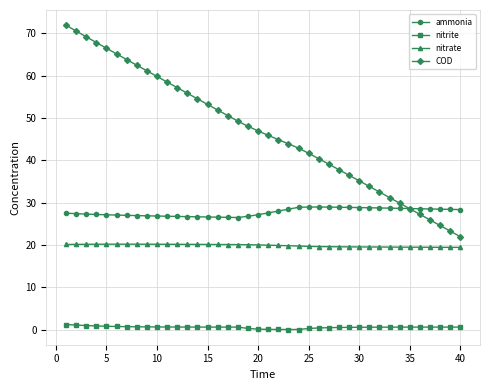

Rank the series by their maximum value, from highest to lowest.

COD, ammonia, nitrate, nitrite